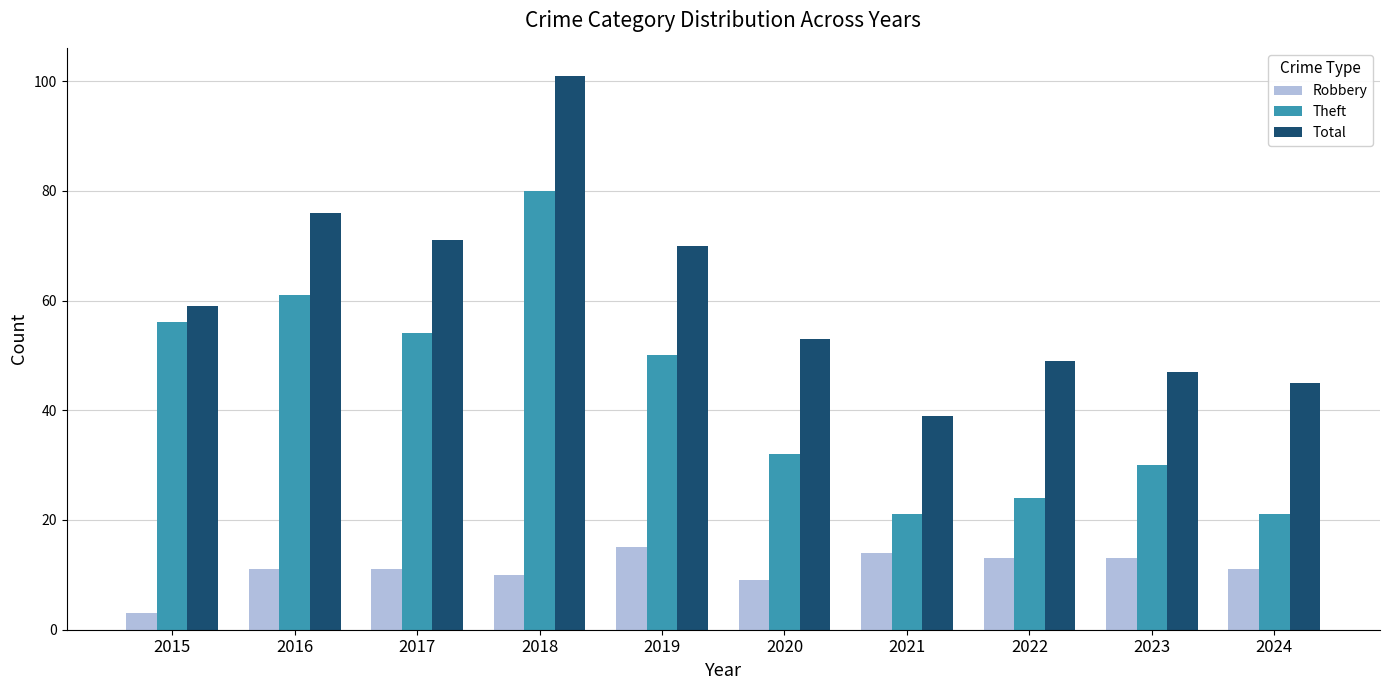

The Robbery series shows 14 at 2021. True or false?

True